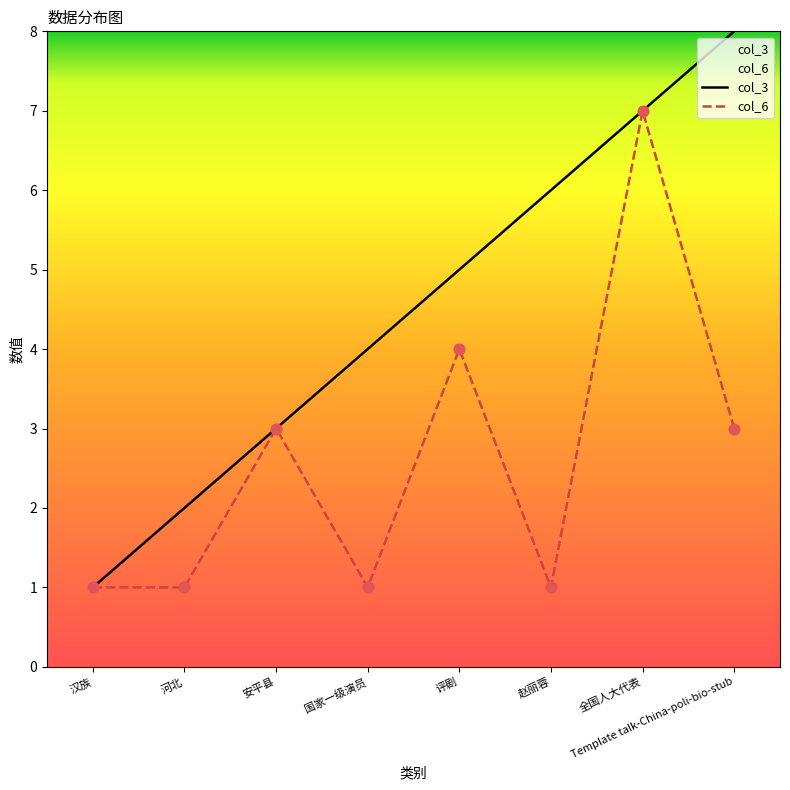

At how many categories does at least one series exceed 1?

7